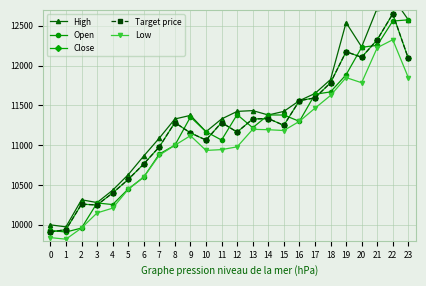

At which label does Low reach its minimum?

1